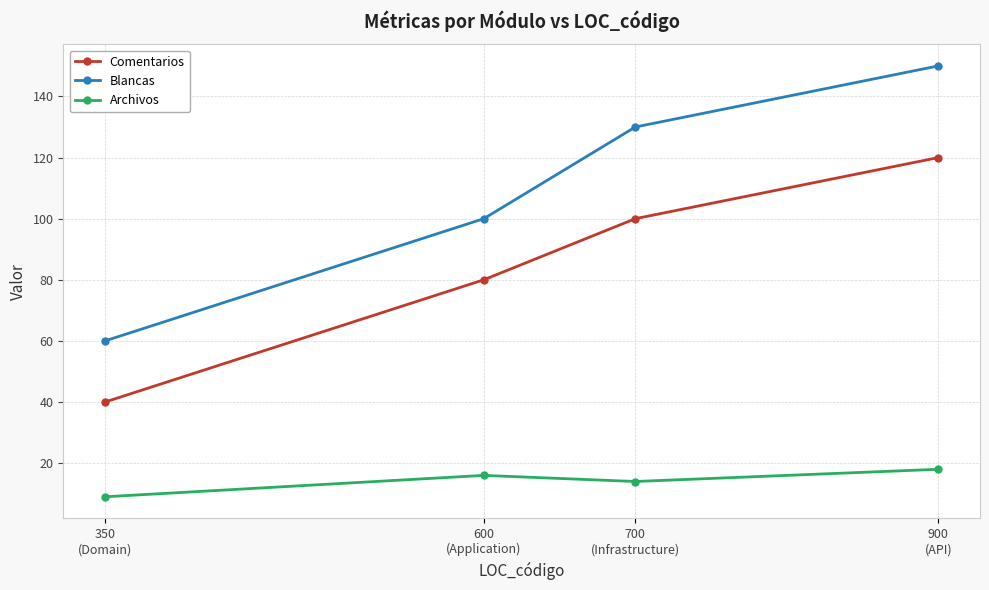

How many Archivos values are between 14 and 18?

3